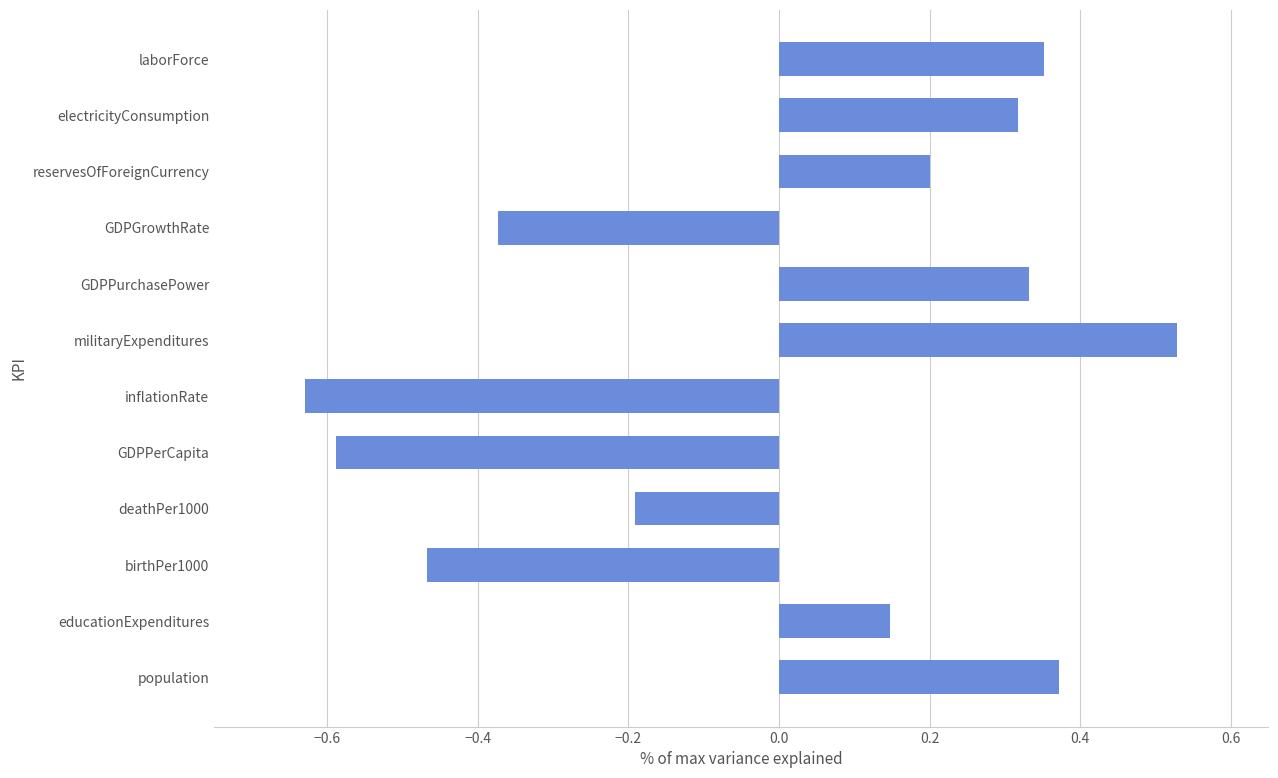

The value at inflationRate is -1.1. True or false?

False